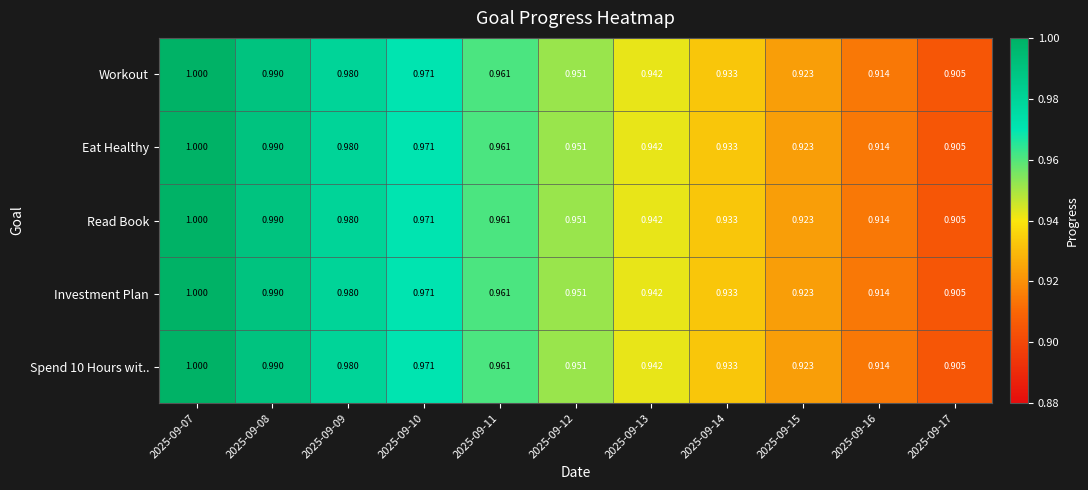

Is the value of Workout at 2025-09-15 greater than the value of Spend 10 Hours wit.. at 2025-09-16?

Yes